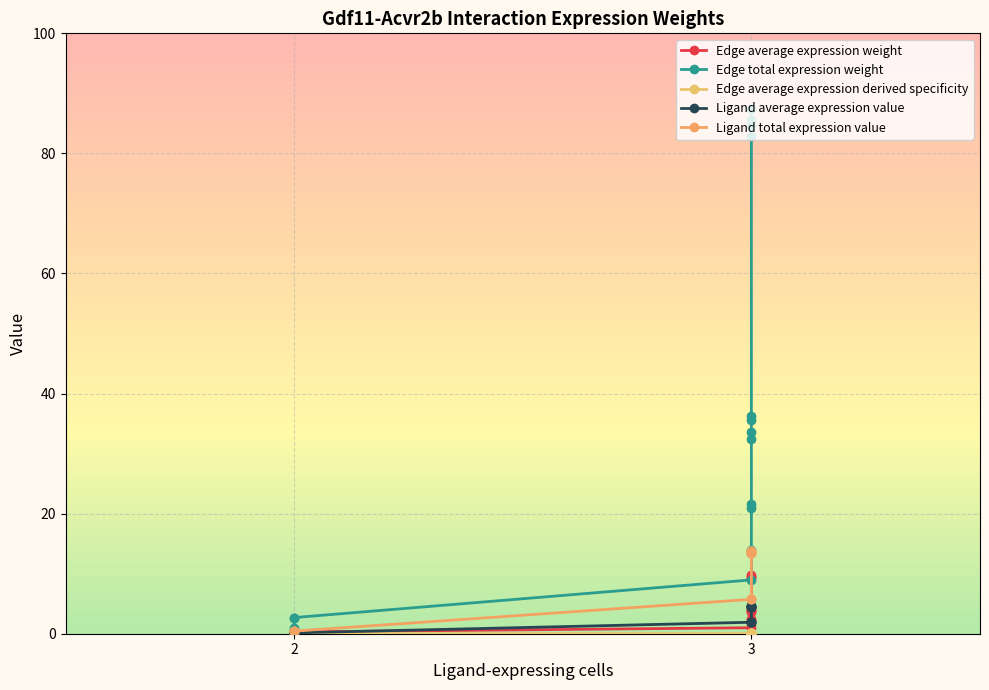

Which series has the widest spread of values?

Edge total expression weight